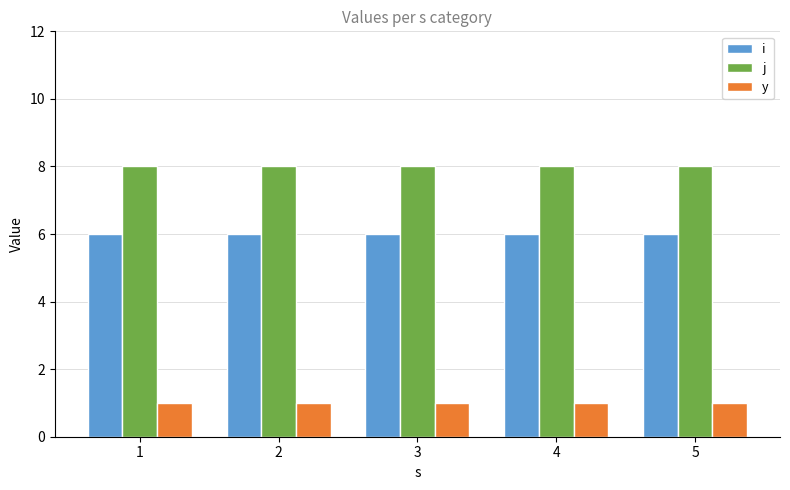

Which series has the largest total across all categories?

j